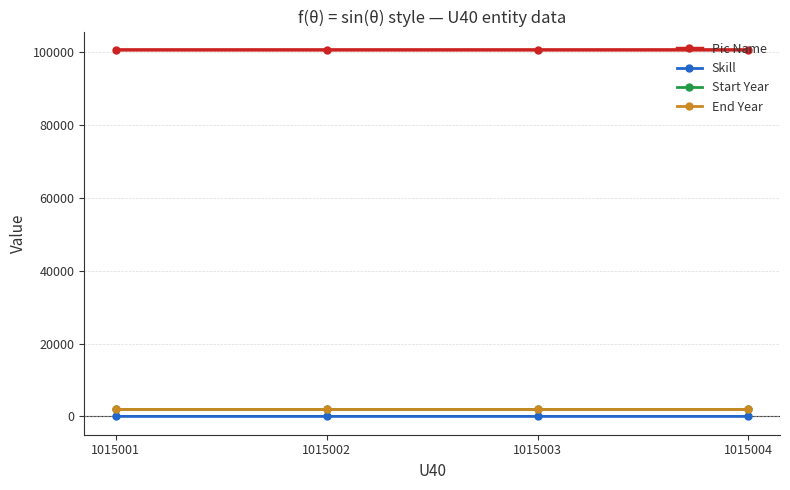

True or false: Pic Name has a value of 44330 at 1015001.

False